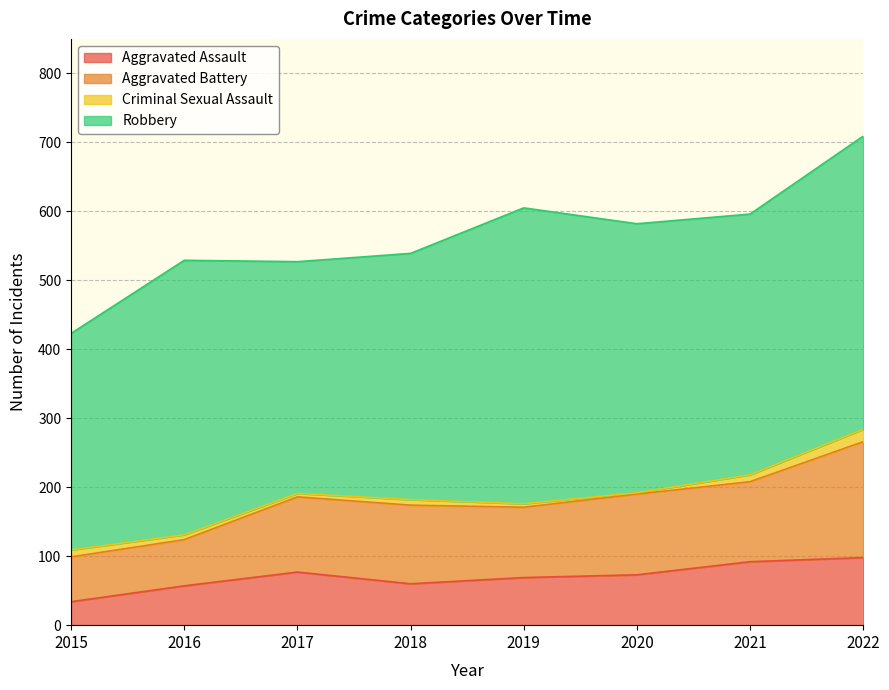

Reading right to left, list all the values displayed in this chart.

Aggravated Assault: 2022=98	2021=92	2020=73	2019=69	2018=60	2017=77	2016=57	2015=34
Aggravated Battery: 2022=168	2021=116	2020=117	2019=102	2018=114	2017=109	2016=67	2015=65
Criminal Sexual Assault: 2022=18	2021=10	2020=2	2019=5	2018=8	2017=5	2016=7	2015=10
Robbery: 2022=425	2021=378	2020=390	2019=429	2018=357	2017=336	2016=398	2015=314